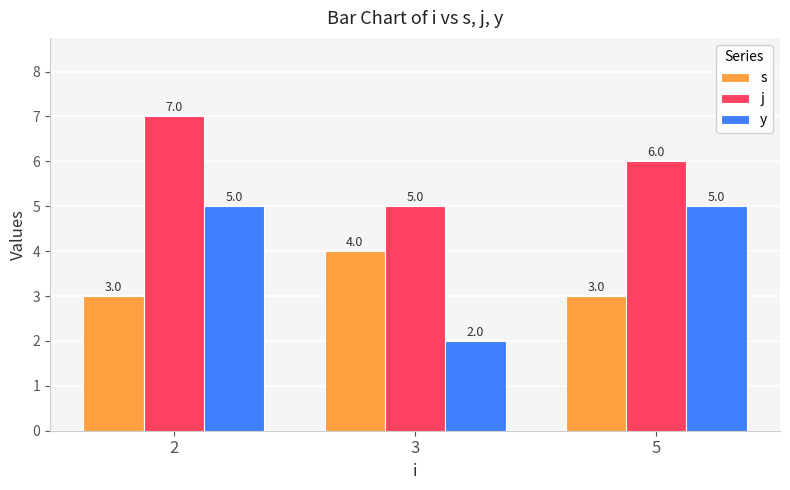

Which label corresponds to the smallest value in the chart?

3